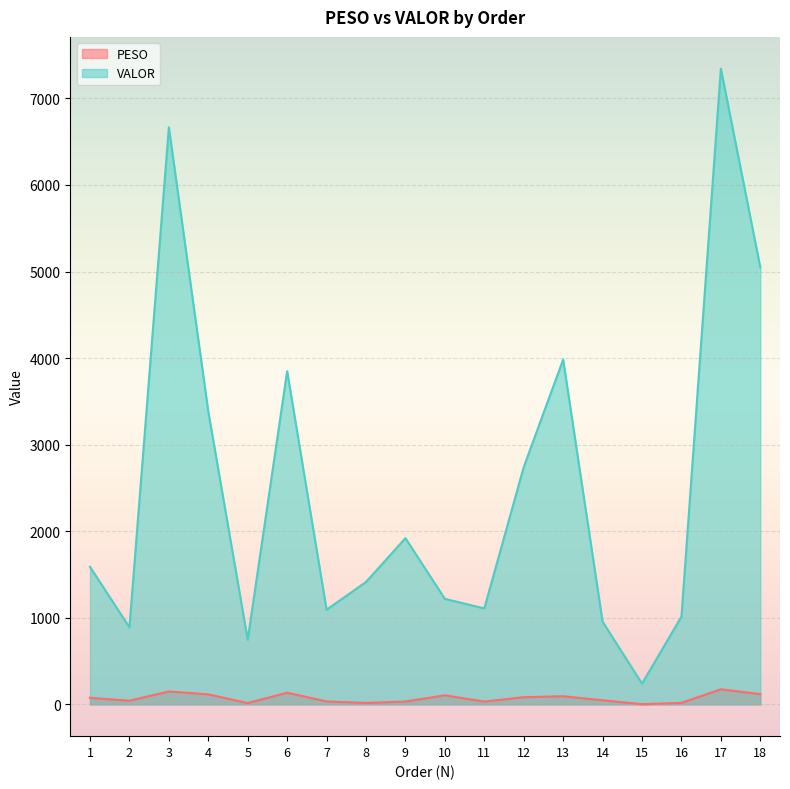

What are all the series names shown in the legend?

PESO, VALOR